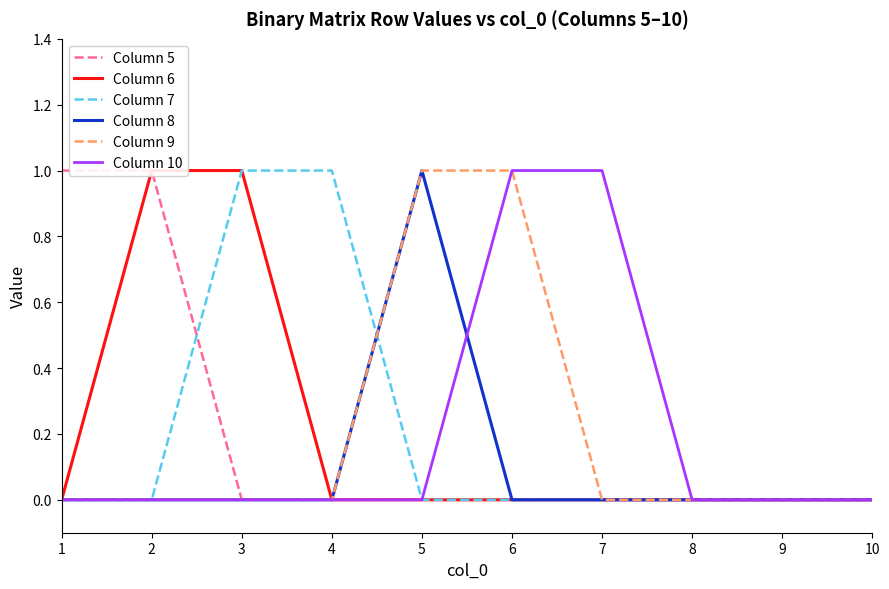

Which series has the widest spread of values?

Column 5